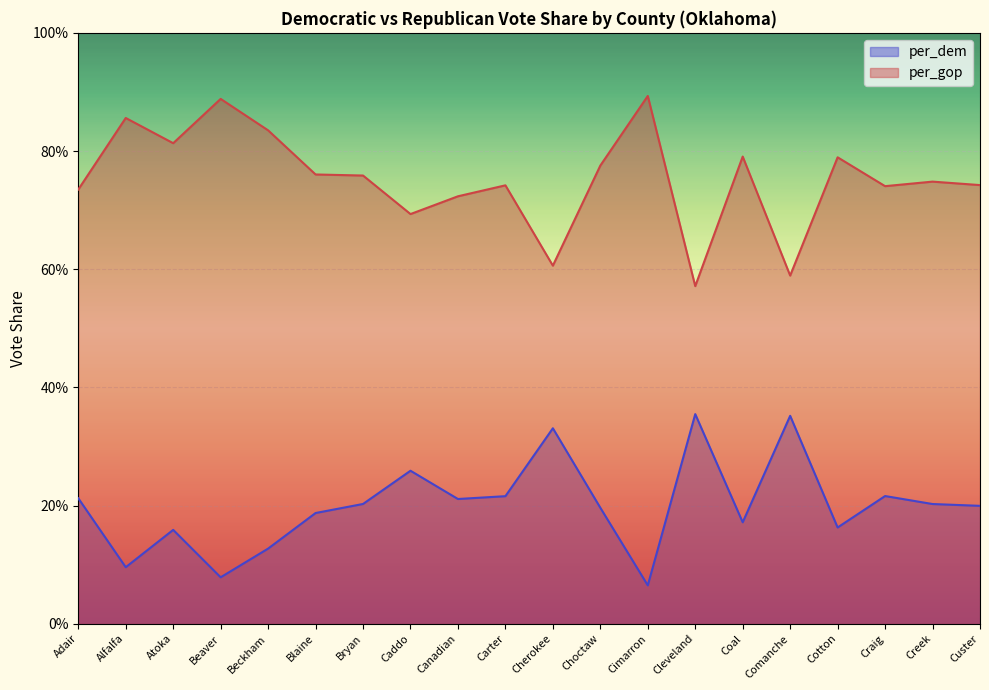

At which category does per_dem reach its first local valley?

Alfalfa